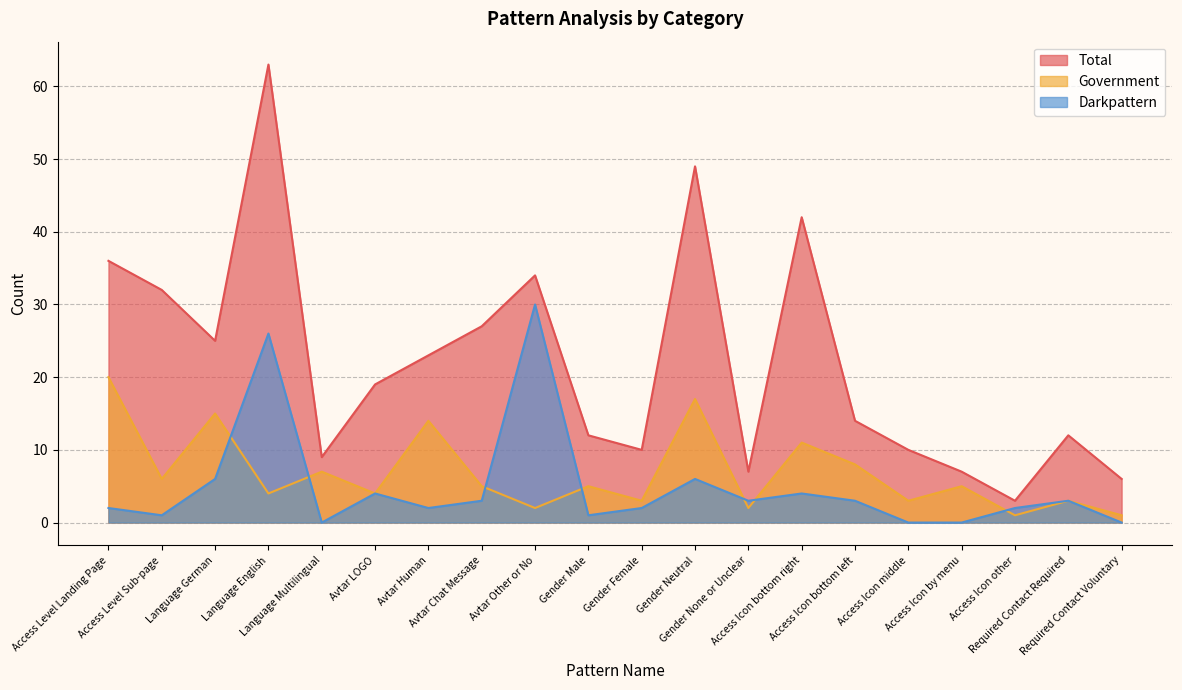

How many distinct data groups are displayed?

3